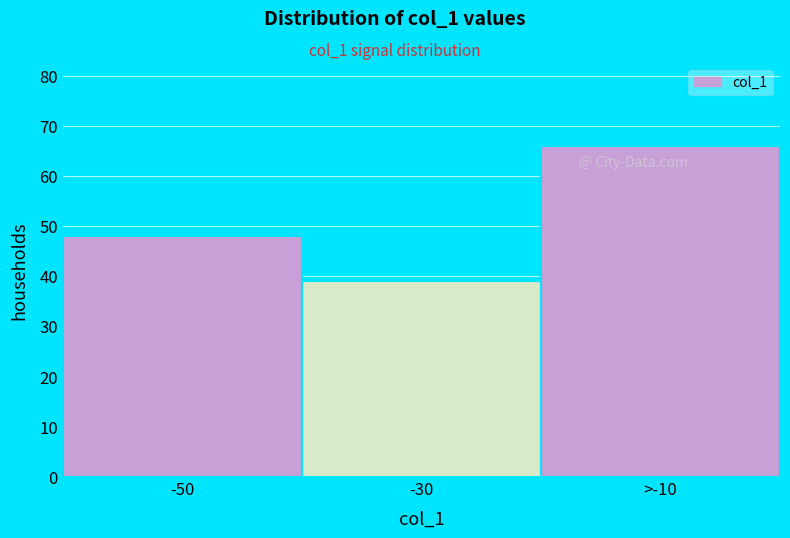

Reading left to right, what are all the values shown in this chart?

48	39	66